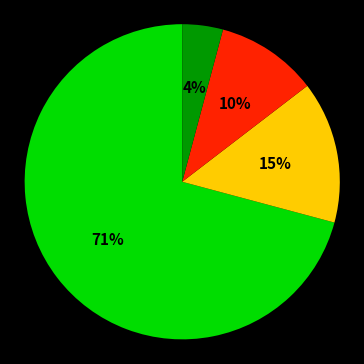

Does any single category account for the majority?

Yes